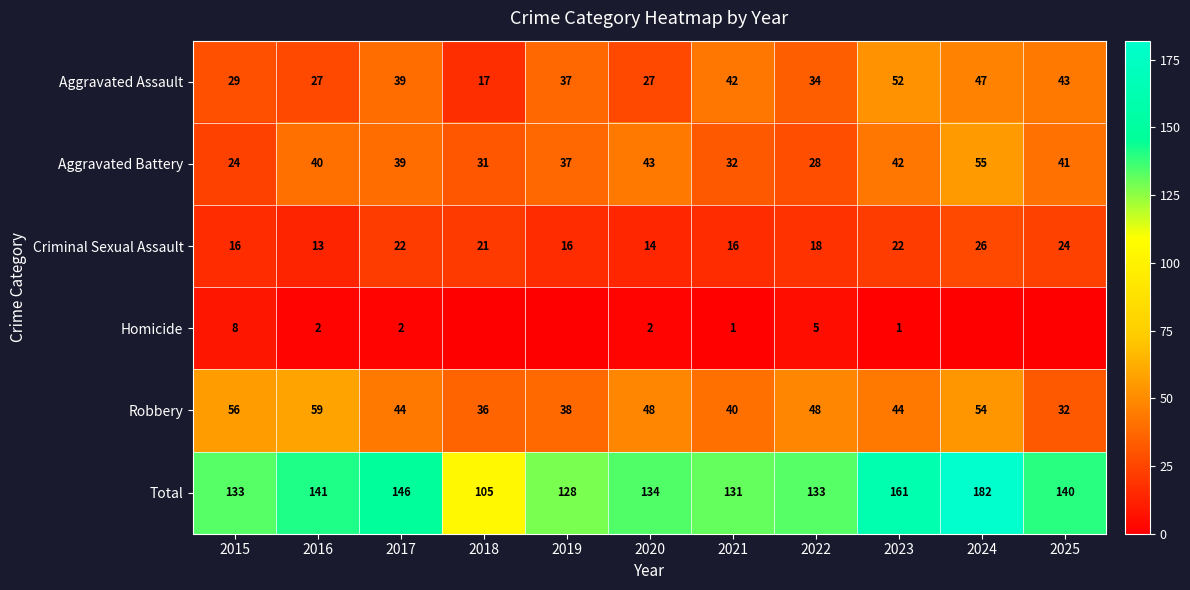

The value of Aggravated Battery at 2022 is 38. True or false?

False